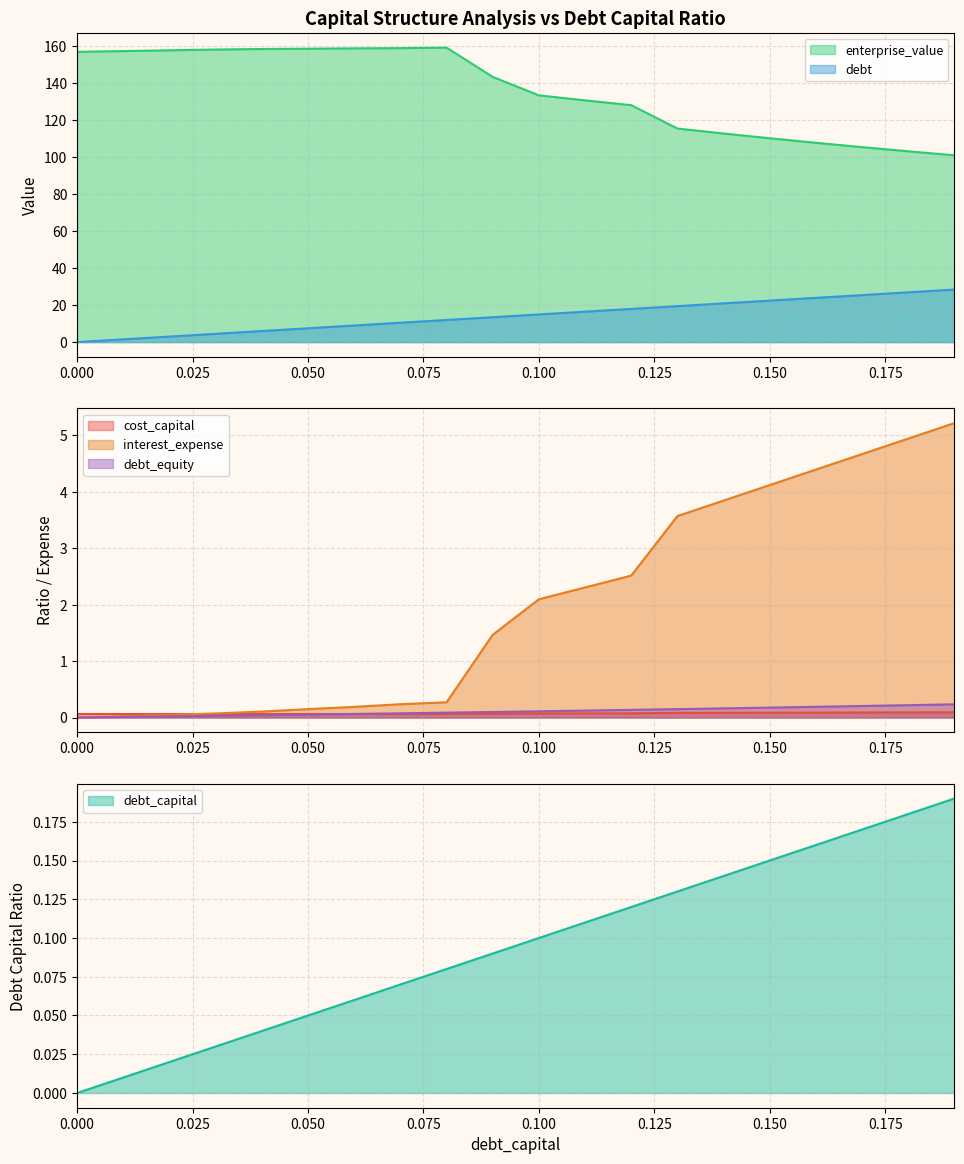

Rank the categories by cost_capital value from highest to lowest.

0.19, 0.18, 0.17, 0.16, 0.15, 0.14, 0.13, 0.12, 0.11, 0.1, 0.09, 0, 0.01, 0.02, 0.03, 0.04, 0.05, 0.06, 0.07, 0.08